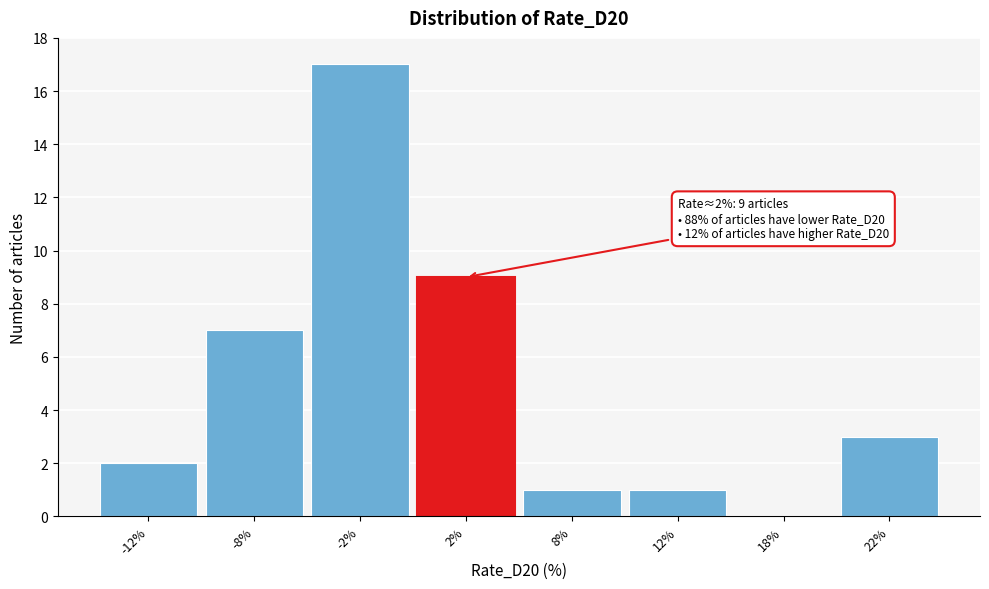

Reading left to right, transcribe all the data shown in this chart.

-12%=2	-8%=7	-2%=17	2%=9	8%=1	12%=1	18%=0	22%=3